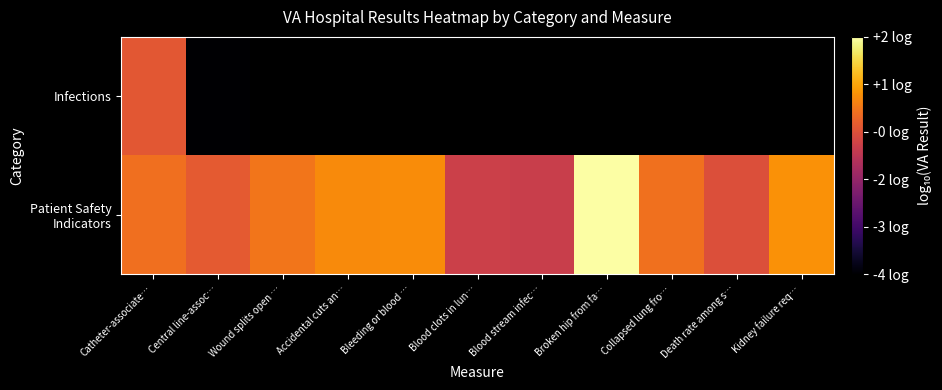

At which label does Patient Safety Indicators reach its minimum?

Blood stream infec…